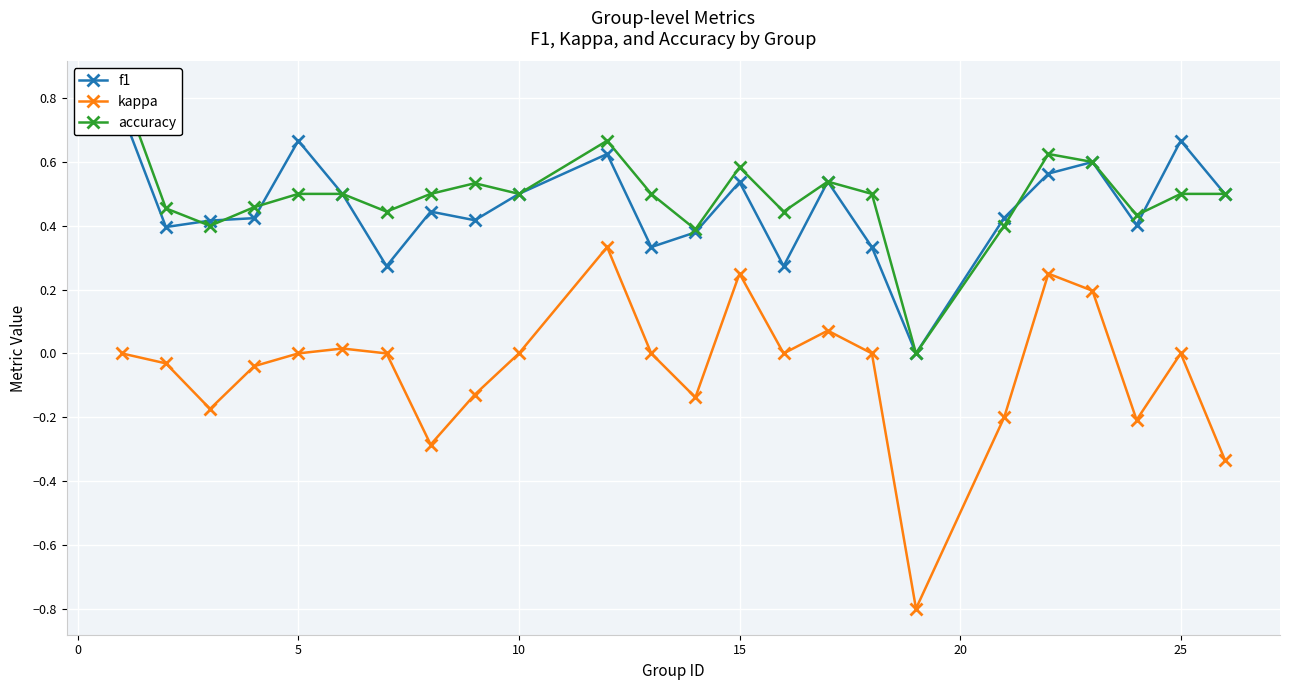

The kappa series shows 0.0 at 25. True or false?

True